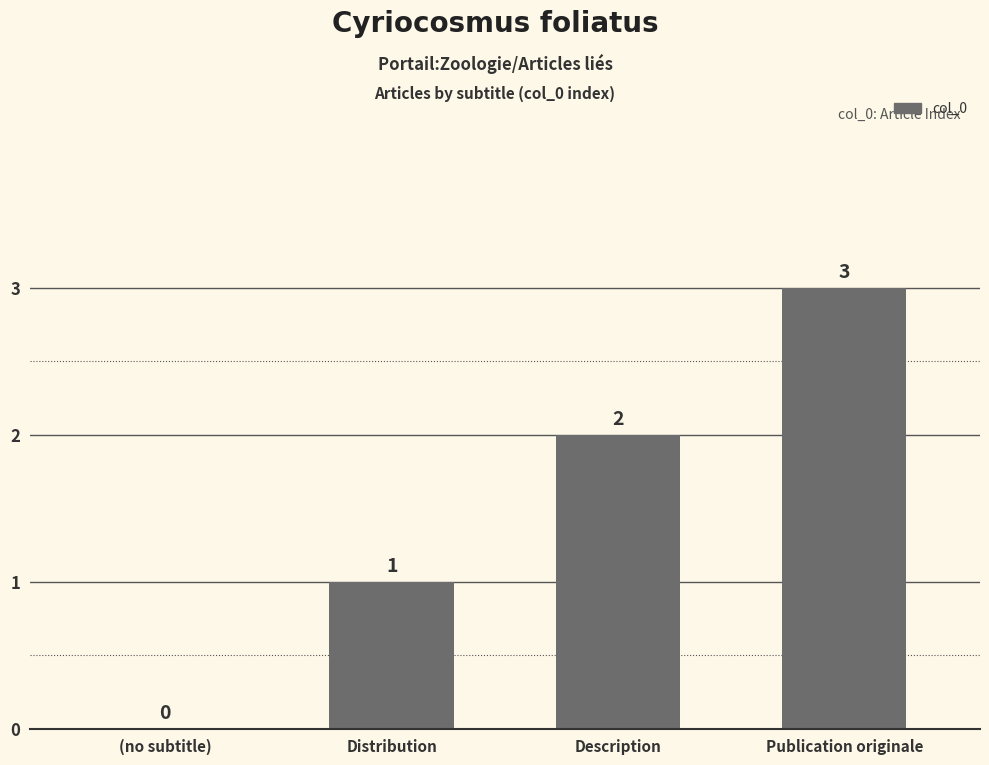

Reading left to right, list all the values displayed in this chart.

(no subtitle)=0	Distribution=1	Description=2	Publication originale=3